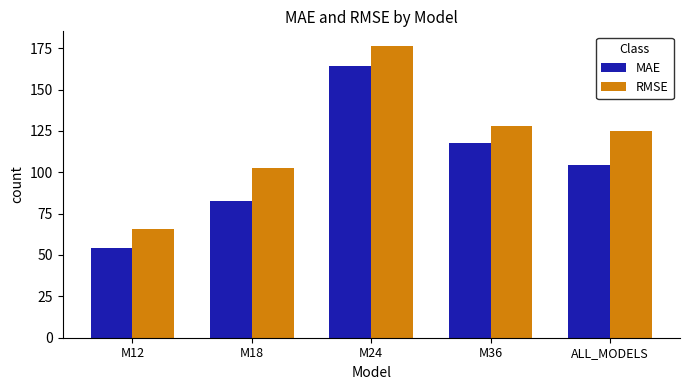

At which label does MAE first exceed 104?

M24